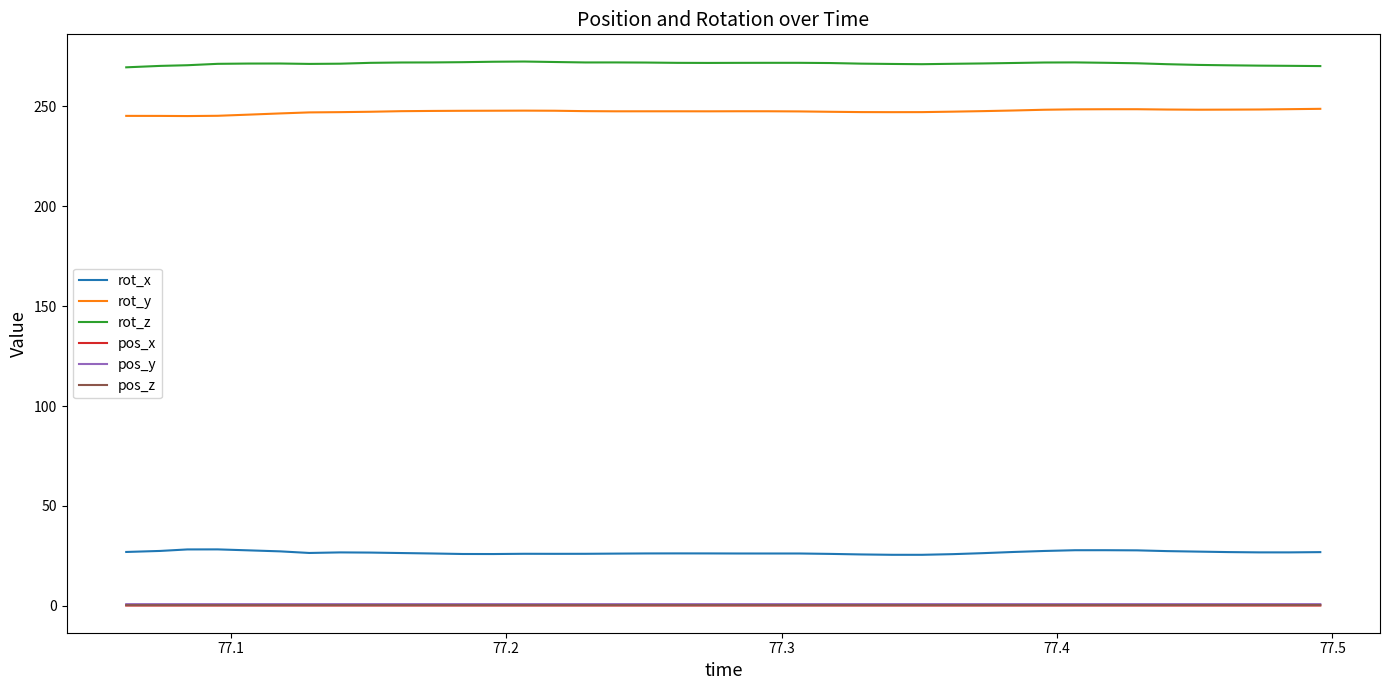

Which series has the largest total across all categories?

rot_z